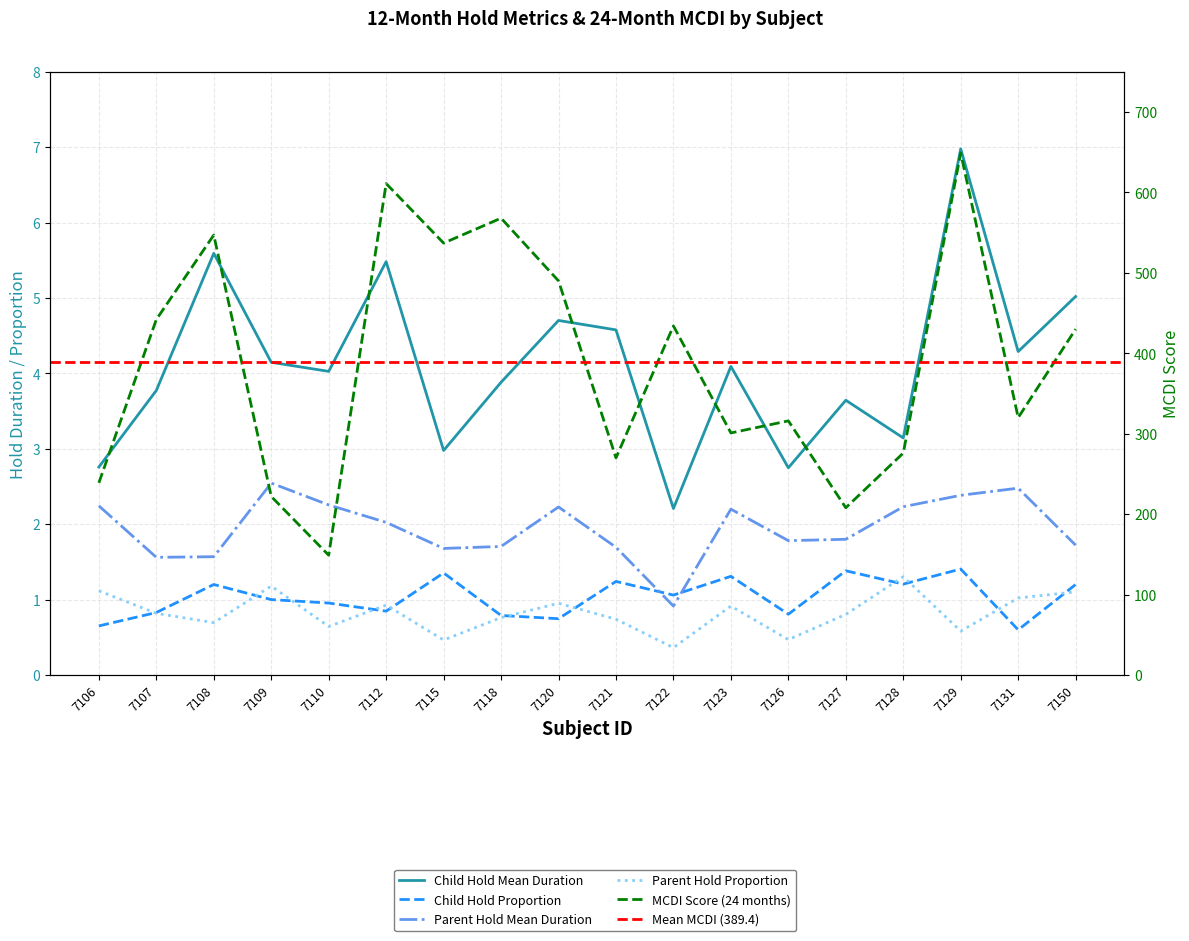

Does the chart have visible grid lines?

Yes